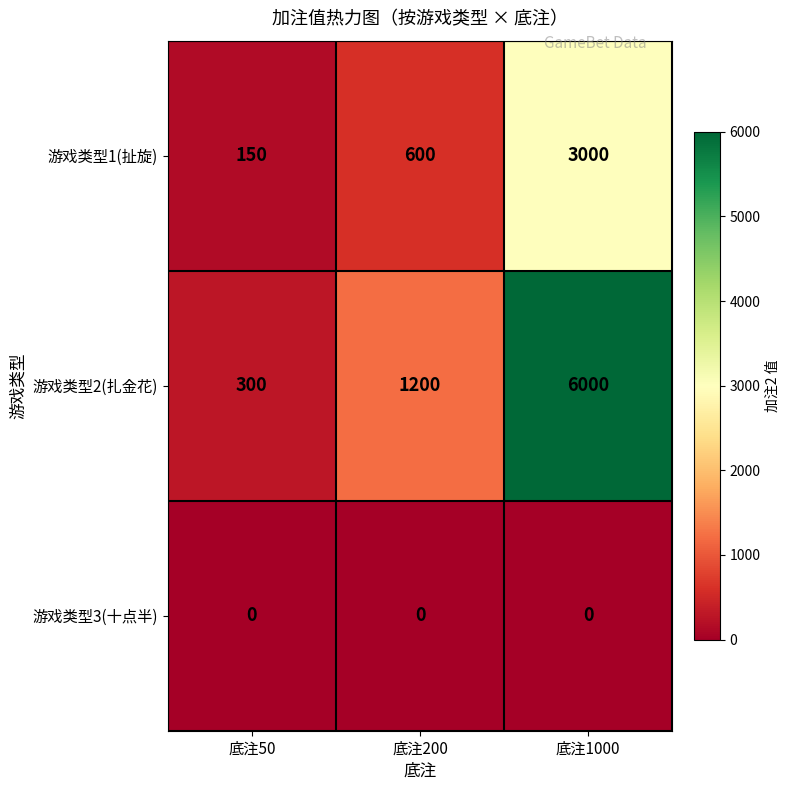

Read the 游戏类型1(扯旋) value at 底注200, to the nearest 10.

600